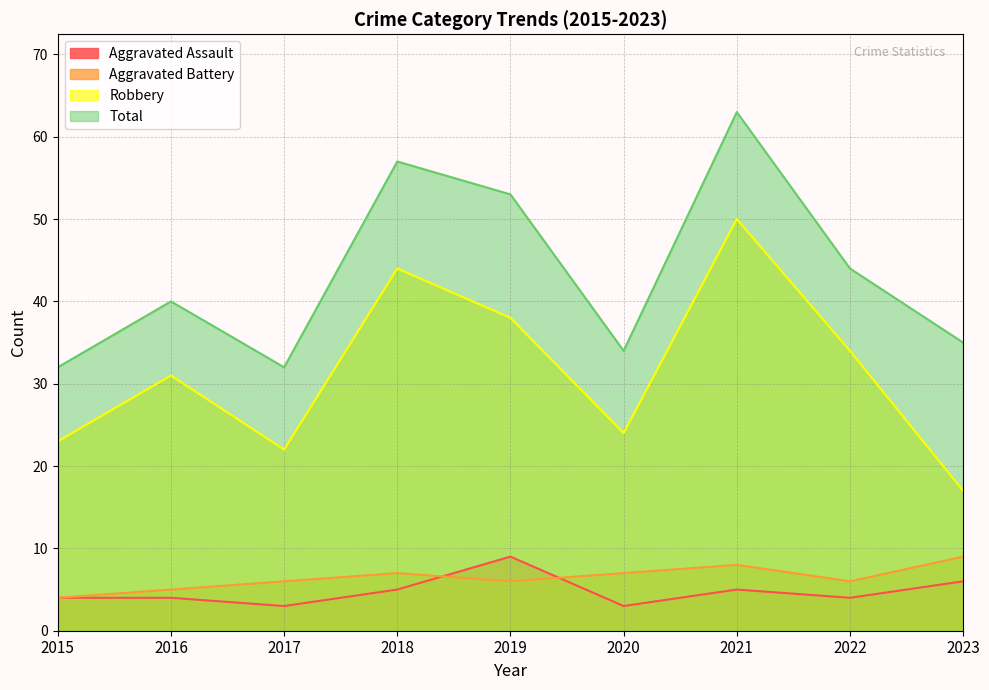

At which label is Aggravated Battery closest to 6?

2017